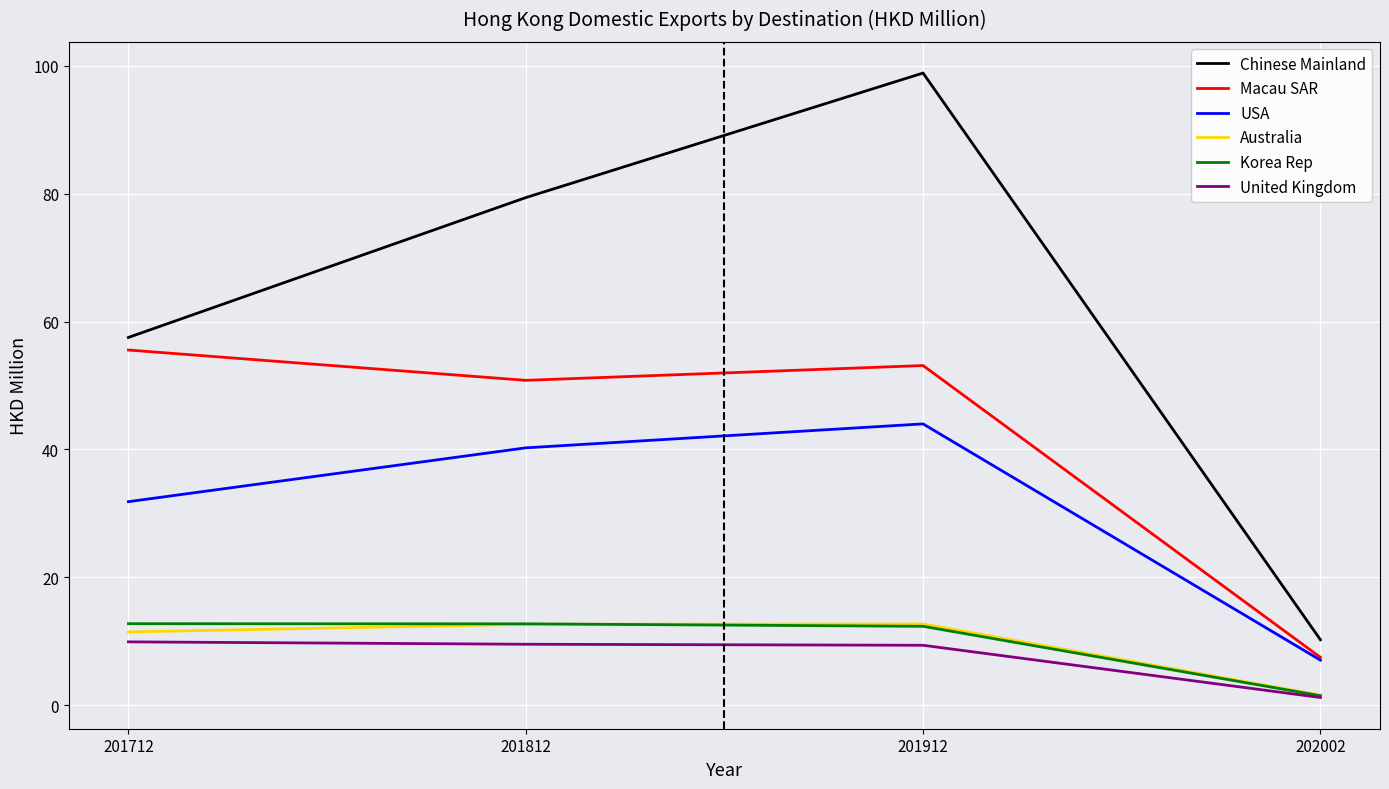

True or false: Chinese Mainland and United Kingdom intersect in this chart.

False